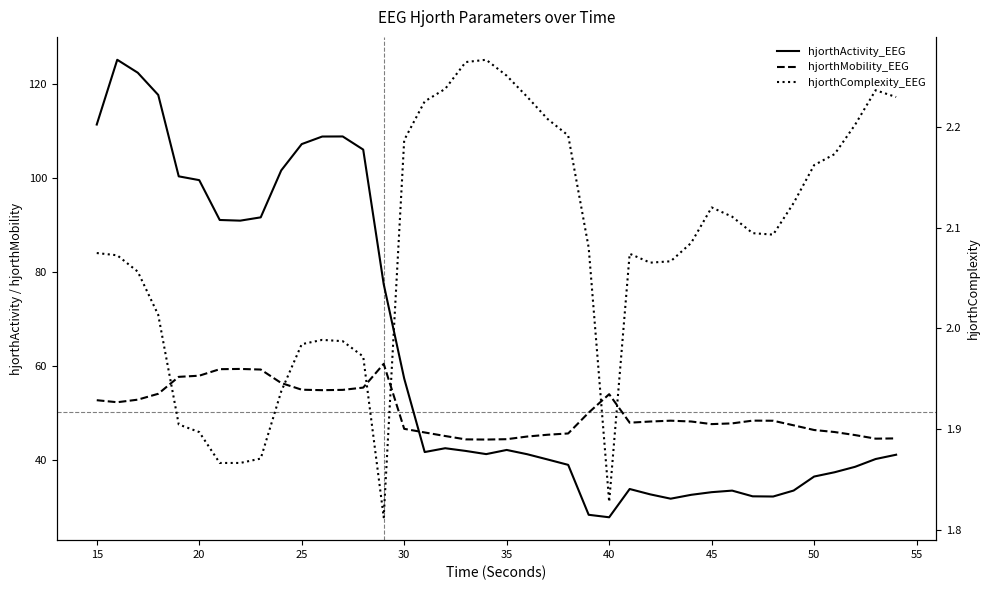

Reading left to right, list all the values displayed in this chart.

hjorthActivity_EEG: 111.4	125.2	122.4	117.7	100.4	99.6	91.1	91.0	91.7	101.6	107.2	108.8	108.9	106.1	77.5	57.4	41.8	42.6	42.0	41.3	42.2	41.3	40.2	39.0	28.4	27.9	33.9	32.8	31.9	32.7	33.2	33.6	32.4	32.3	33.6	36.6	37.5	38.6	40.3	41.2
hjorthMobility_EEG: 52.8	52.4	52.9	54.2	57.8	58.0	59.4	59.4	59.3	56.4	55.0	54.9	55.0	55.5	60.5	46.7	45.9	45.2	44.5	44.4	44.5	45.1	45.5	45.7	50.2	54.1	48.0	48.3	48.4	48.3	47.7	47.9	48.5	48.4	47.5	46.5	46.0	45.4	44.6	44.7
hjorthComplexity_EEG: 2.1	2.1	2.1	2.0	1.9	1.9	1.9	1.9	1.9	1.9	2.0	2.0	2.0	2.0	1.8	2.2	2.2	2.2	2.3	2.3	2.3	2.2	2.2	2.2	2.1	1.8	2.1	2.1	2.1	2.1	2.1	2.1	2.1	2.1	2.1	2.2	2.2	2.2	2.2	2.2